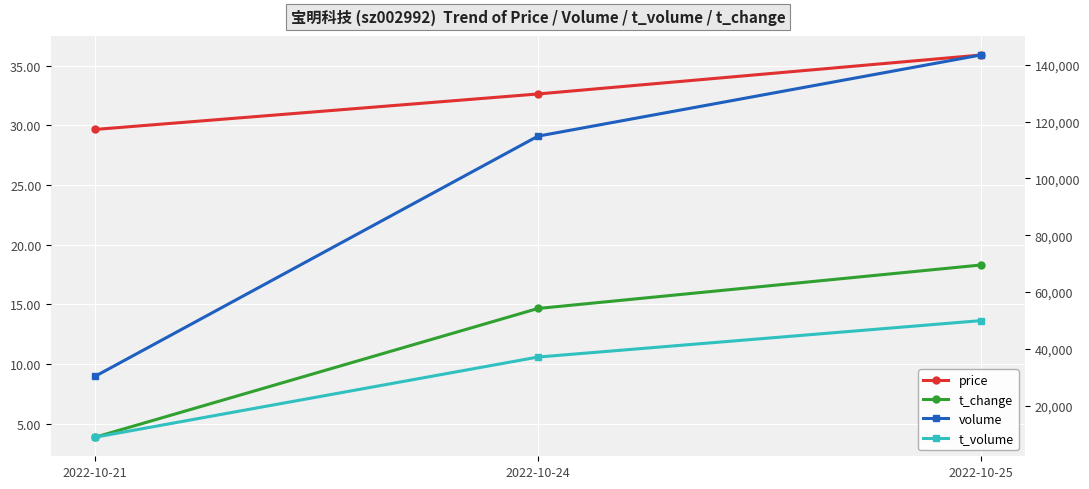

What is the greatest value displayed?

143423.0